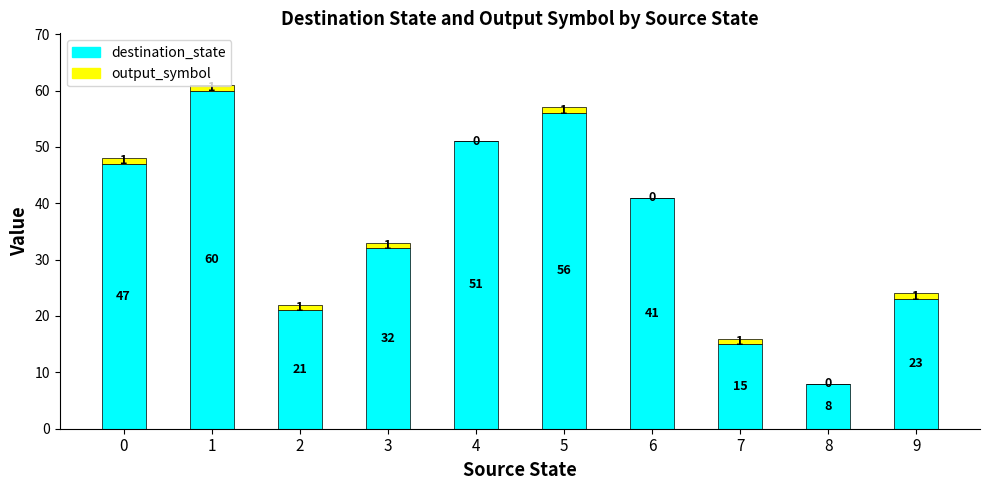

What is the sum of all destination_state values?

354